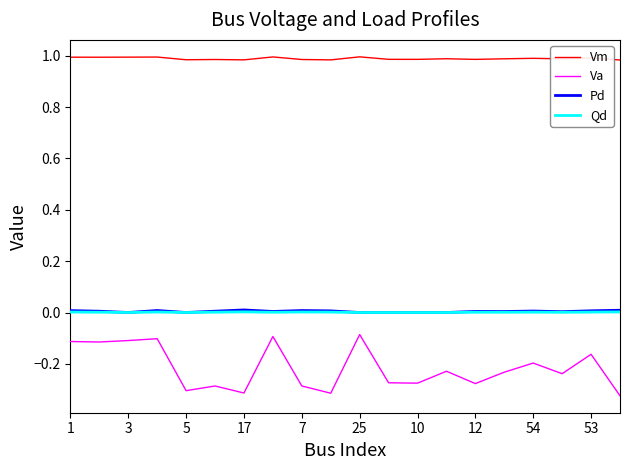

True or false: Vm and Va cross at least once.

False